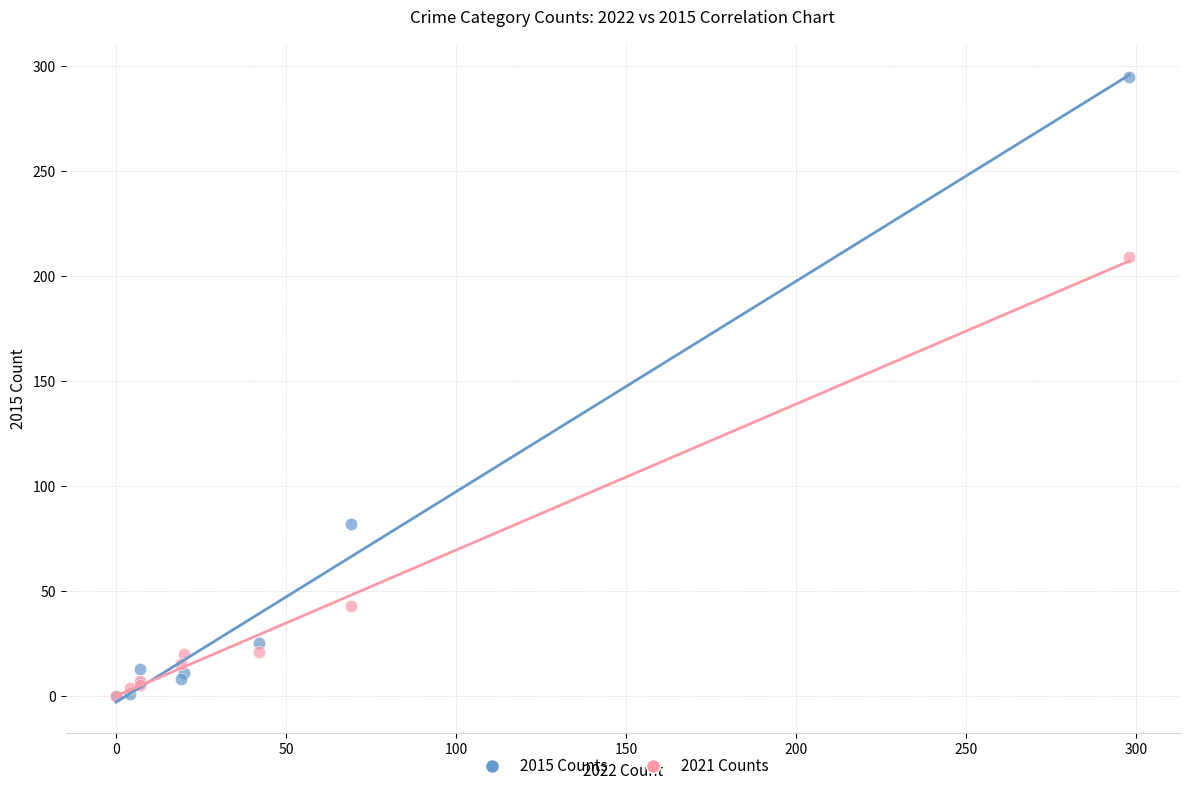

Which series contains the highest Y value?

2015 Counts